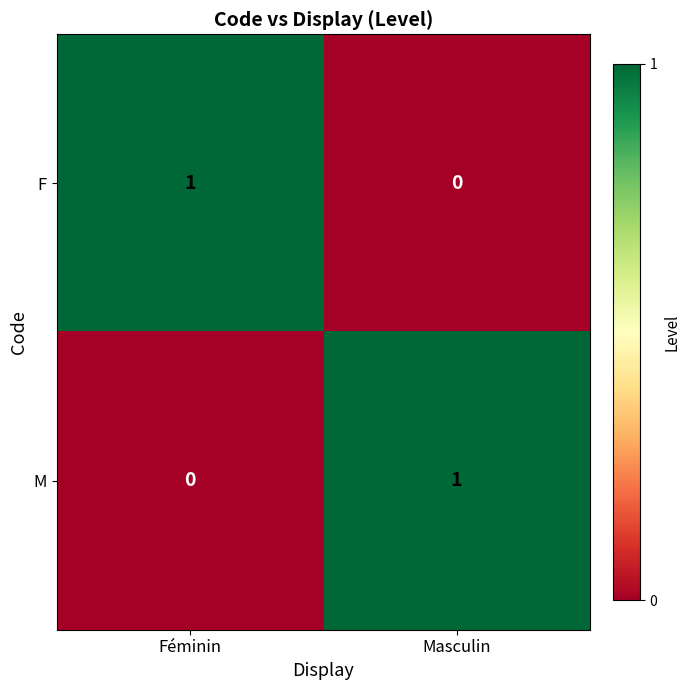

Is it true that F equals 0 at Masculin?

True